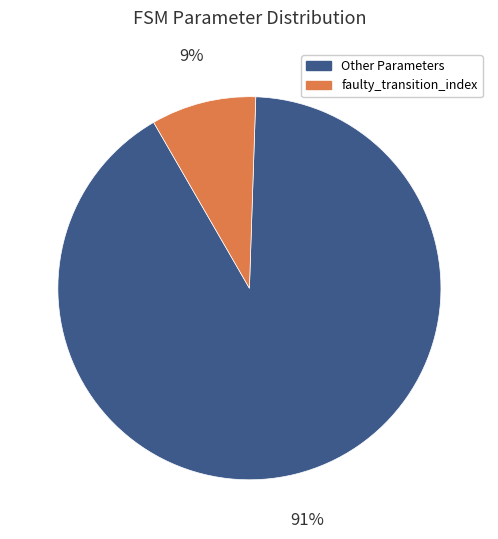

The Other Parameters slice represents 91% of the pie. True or false?

True